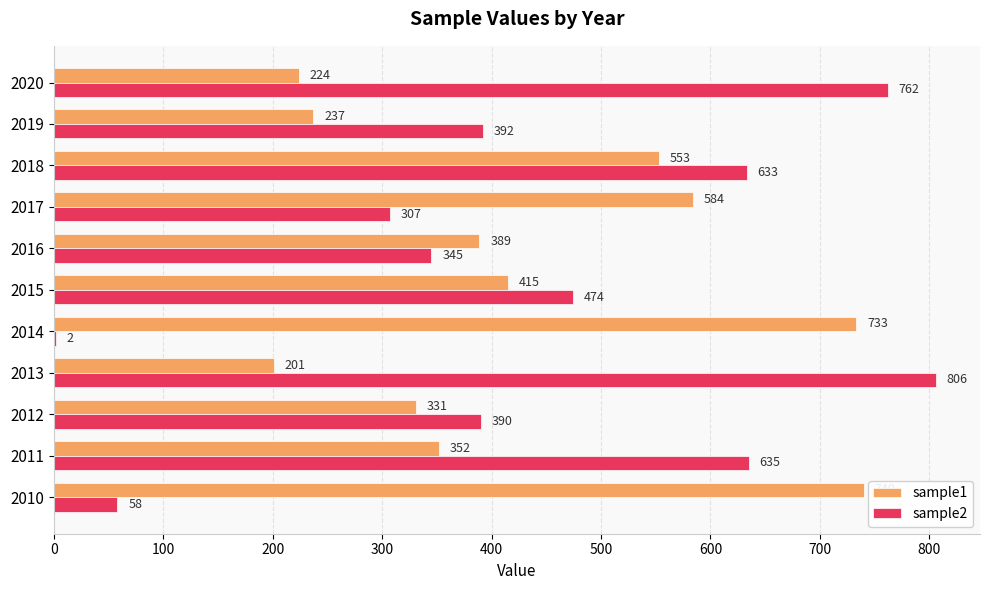

Between 2012 and 2018, which series saw the biggest shift?

sample2